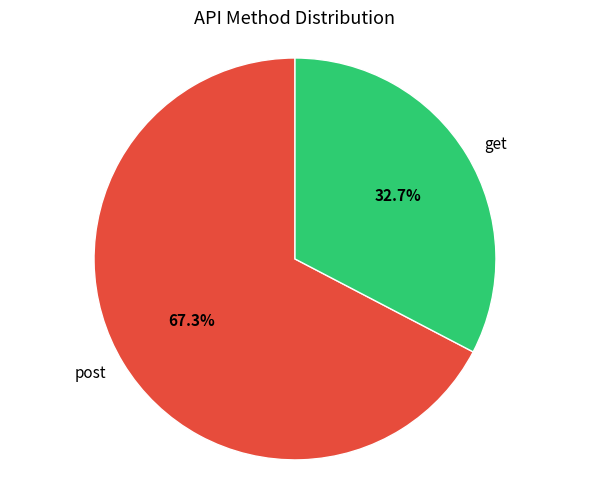

What is the ratio of the value at post to the value at get?

2.1